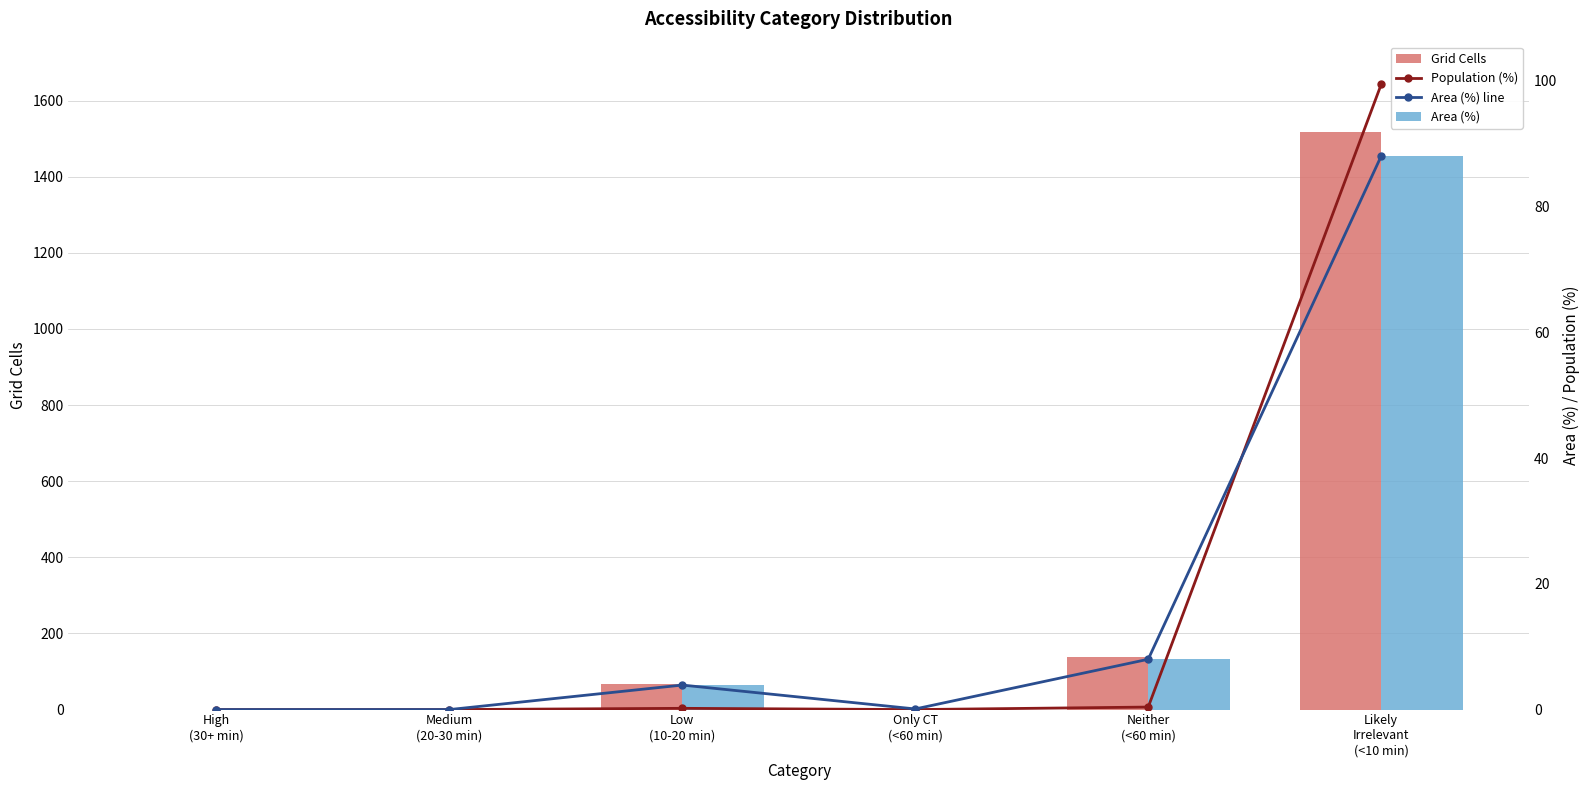

Reading right to left, what are all the values shown in this chart?

Grid Cells: Likely
Irrelevant
(<10 min)=1517.0	Neither
(<60 min)=137.0	Only CT
(<60 min)=2.0	Low
(10-20 min)=67.0	Medium
(20-30 min)=0.0	High
(30+ min)=0.0
Population (%): Likely
Irrelevant
(<10 min)=99.4	Neither
(<60 min)=0.4	Only CT
(<60 min)=0.0	Low
(10-20 min)=0.2	Medium
(20-30 min)=0.0	High
(30+ min)=0.0
Area (%) line: Likely
Irrelevant
(<10 min)=88.0	Neither
(<60 min)=8.0	Only CT
(<60 min)=0.1	Low
(10-20 min)=3.9	Medium
(20-30 min)=0.0	High
(30+ min)=0.0
Area (%): Likely
Irrelevant
(<10 min)=88.0	Neither
(<60 min)=8.0	Only CT
(<60 min)=0.1	Low
(10-20 min)=3.9	Medium
(20-30 min)=0.0	High
(30+ min)=0.0